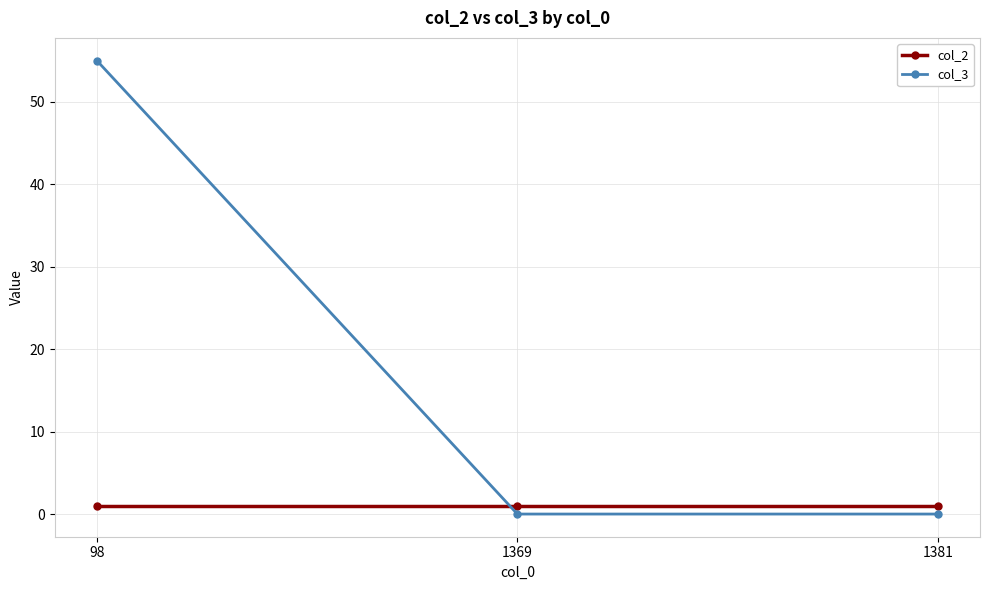

Is the value of col_2 at 1381 greater than the value of col_3 at 1369?

Yes